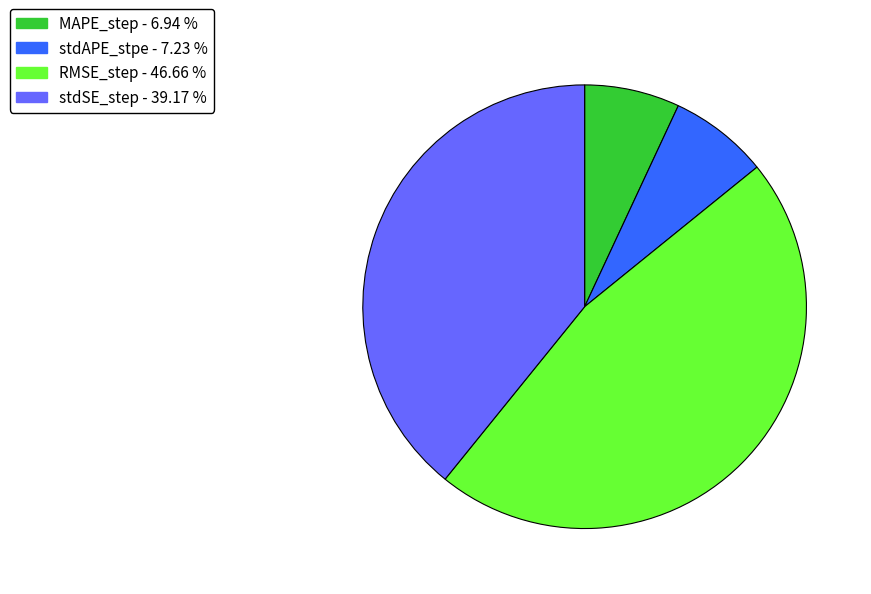

What is the largest slice in the pie chart?

RMSE_step